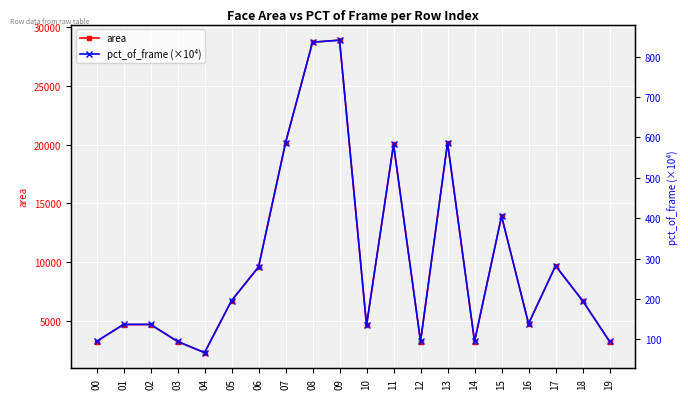

At which label does pct_of_frame (×10⁴) first exceed 196?

06